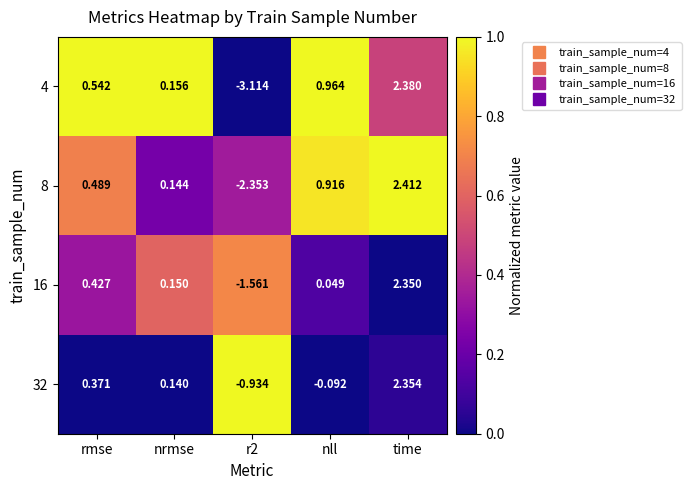

Which category has the highest value in the 16 series?

time